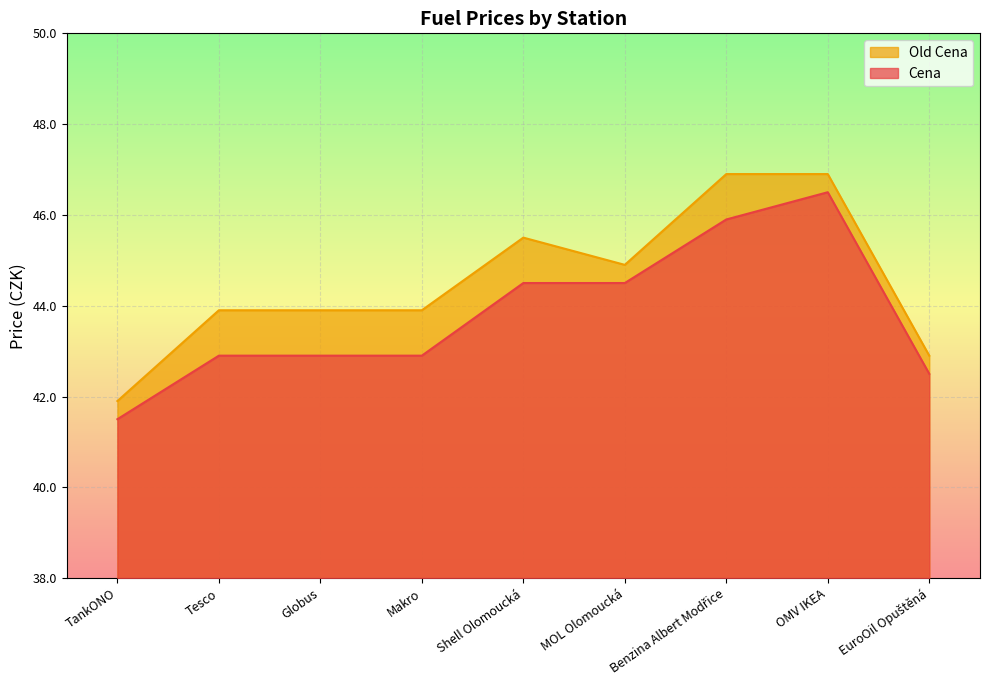

What is the difference between the Old Cena values at TankONO and Shell Olomoucká?

3.6